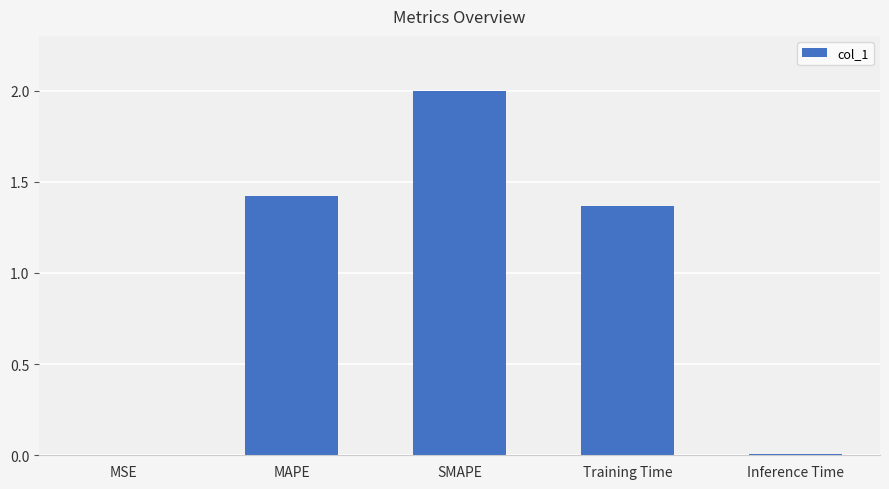

At which category does the chart reach its peak across all series?

SMAPE